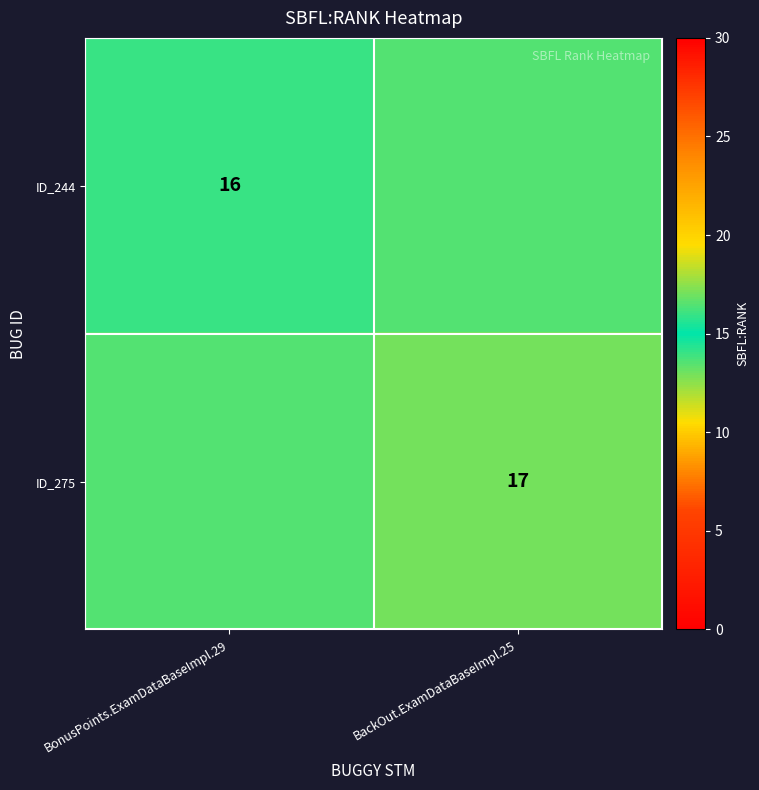

The ID_244 series shows 27.2 at BonusPoints.ExamDataBaseImpl.29. True or false?

False